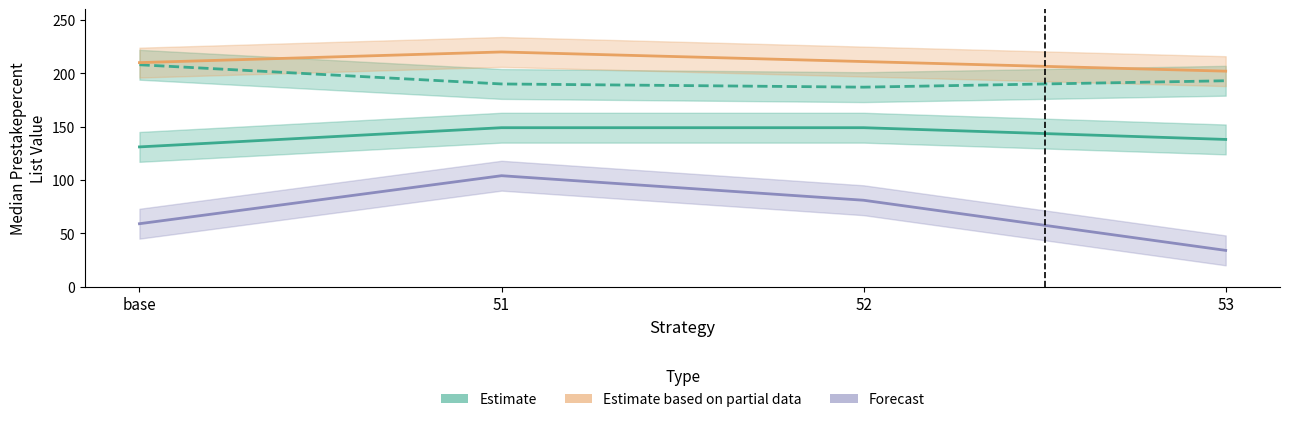

At which category does Estimate based on partial data (2019) reach its first local peak?

51